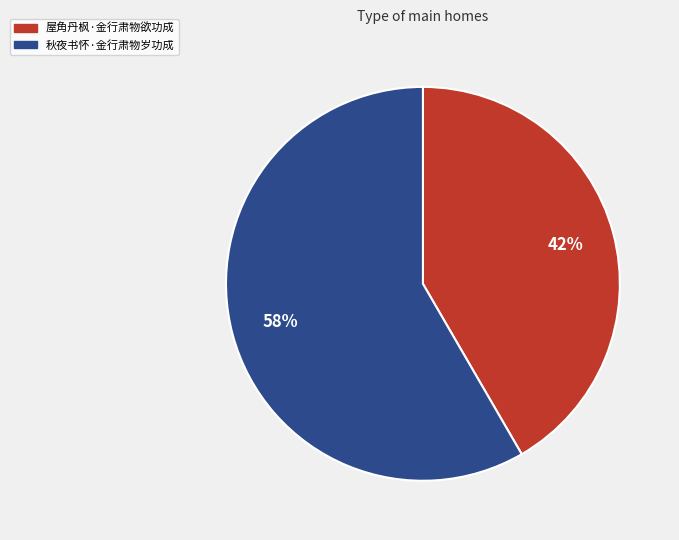

To the nearest percent, what is the combined percentage of 秋夜书怀·金行肃物岁功成 and 屋角丹枫·金行肃物欲功成?

100%